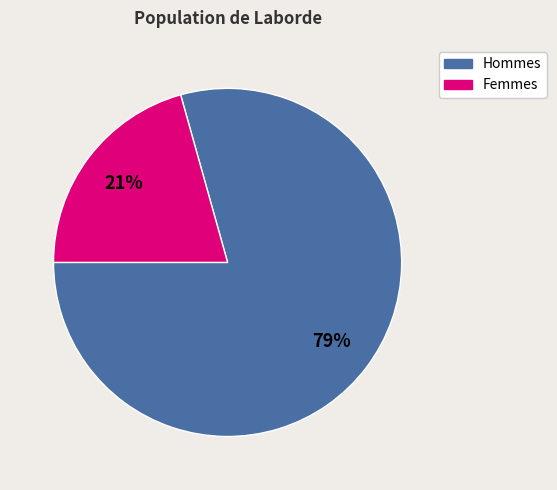

To the nearest percent, what is the average slice percentage?

50%